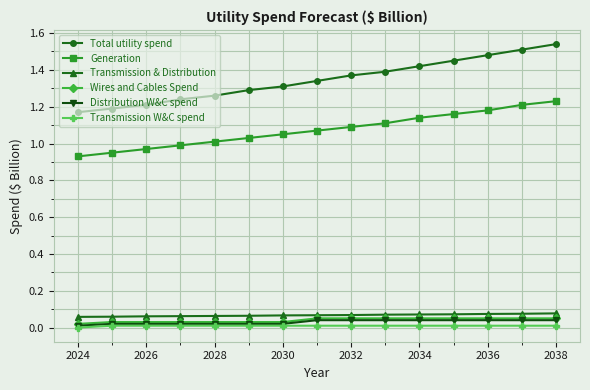

Which series has the largest range (max minus min)?

Total utility spend